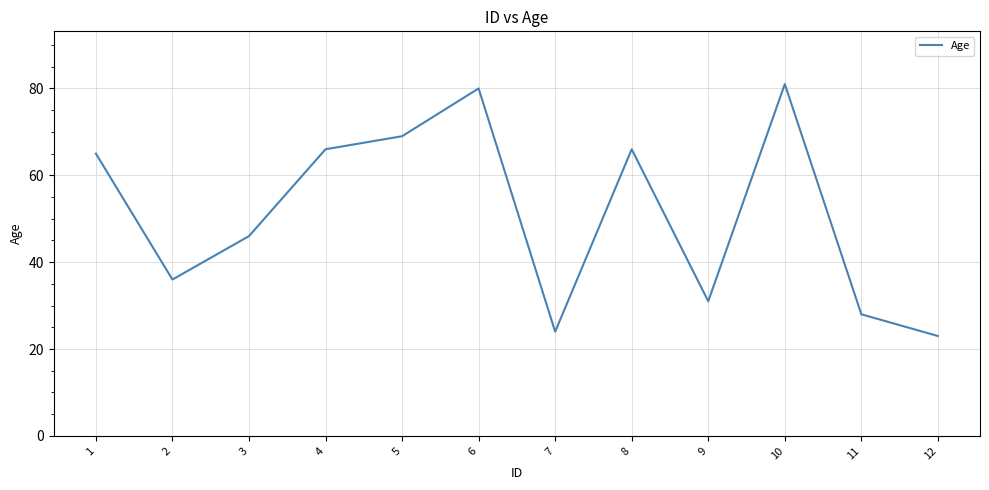

What is the difference between the values at 6 and 1?

15